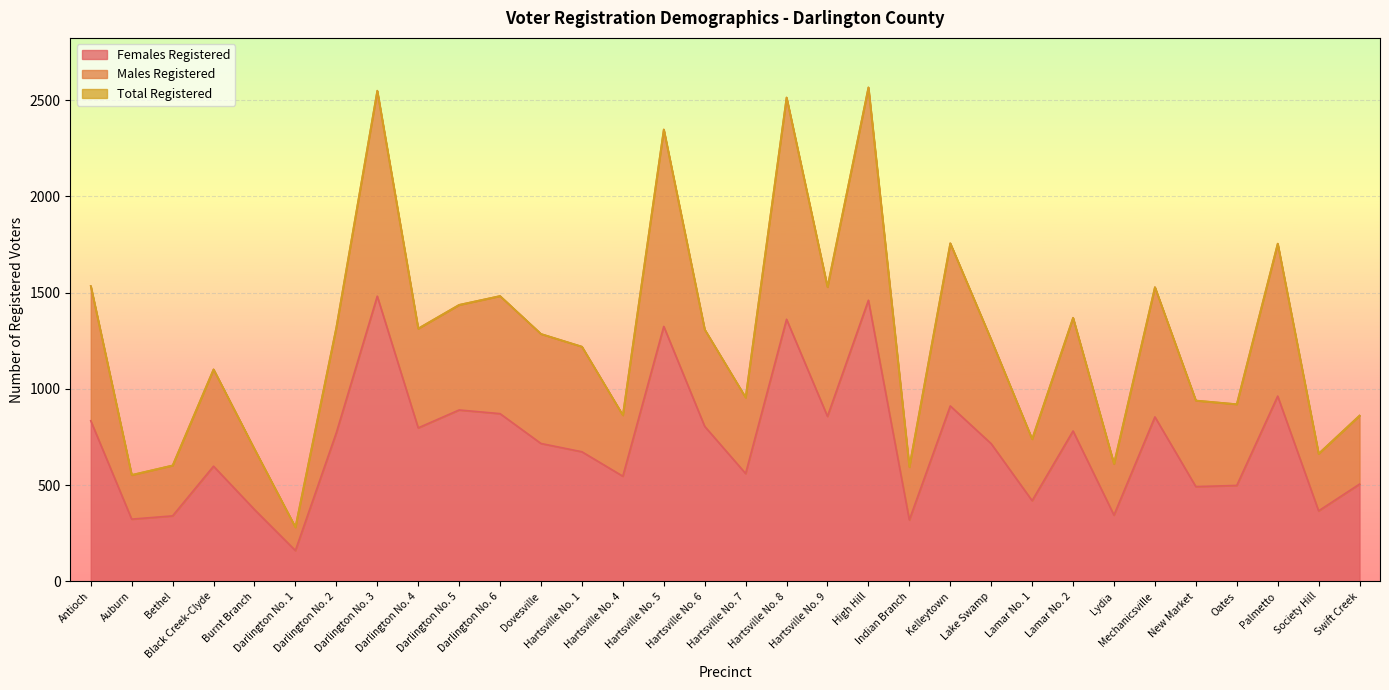

True or false: Males Registered has a value of 883 at Darlington No. 2.

False